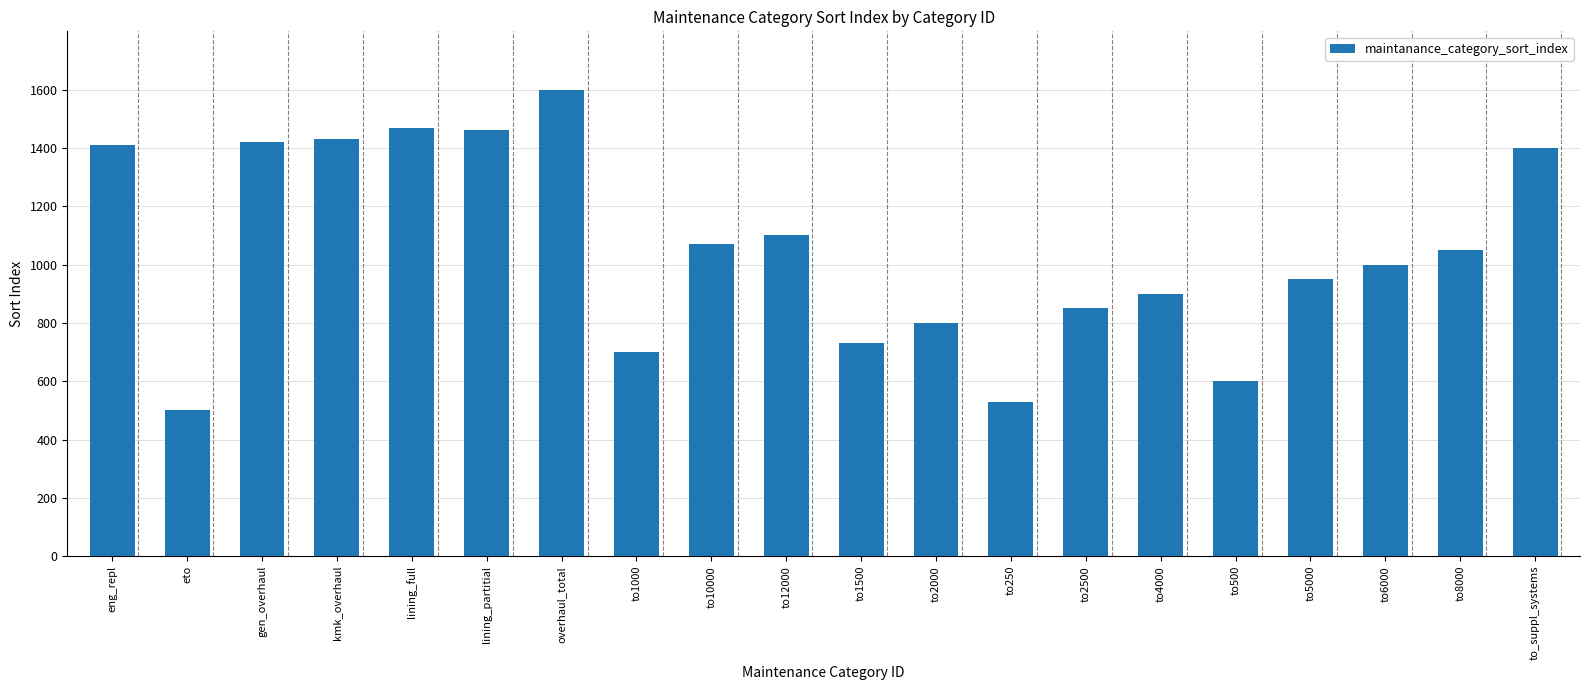

What is the difference between the maximum and minimum values?

1100